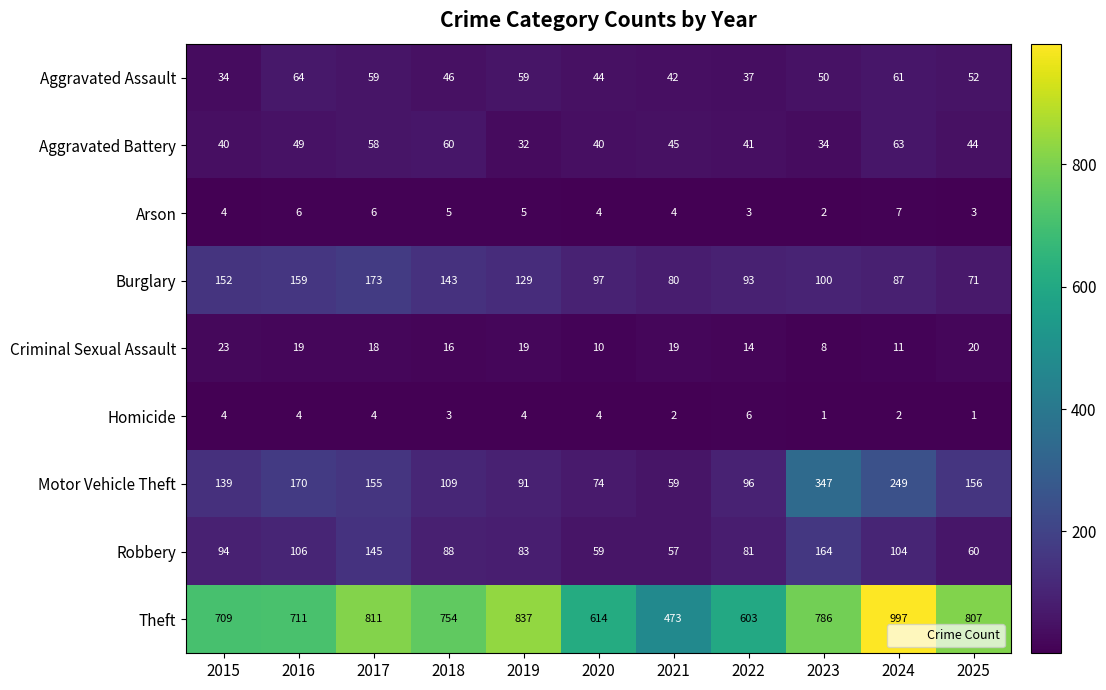

At how many categories does at least one series exceed 952?

1